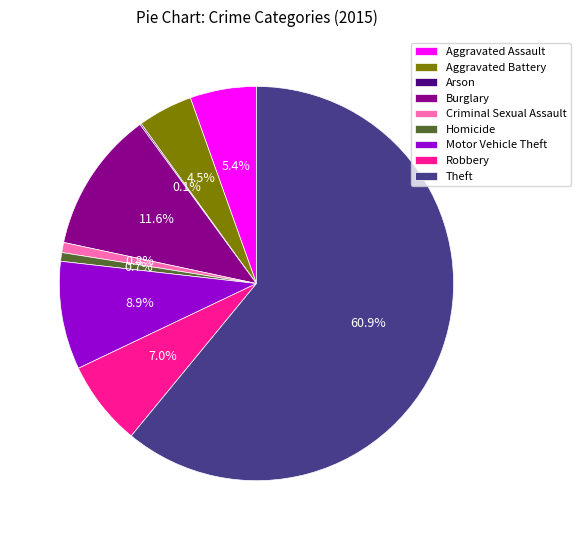

Combined, do Criminal Sexual Assault and Homicide account for over 50%?

No